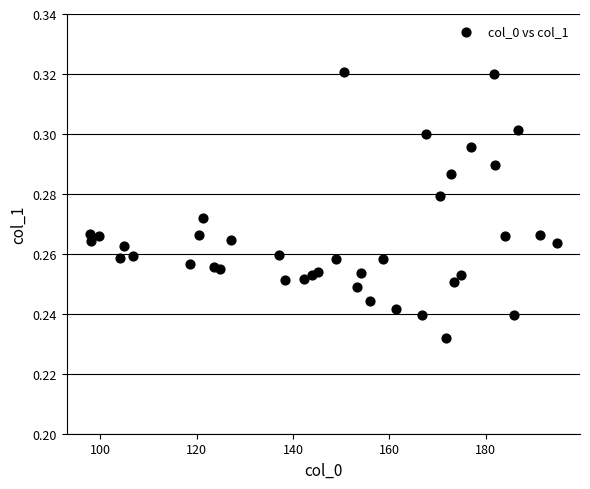

What is the range of X values (max minus min)?

96.8